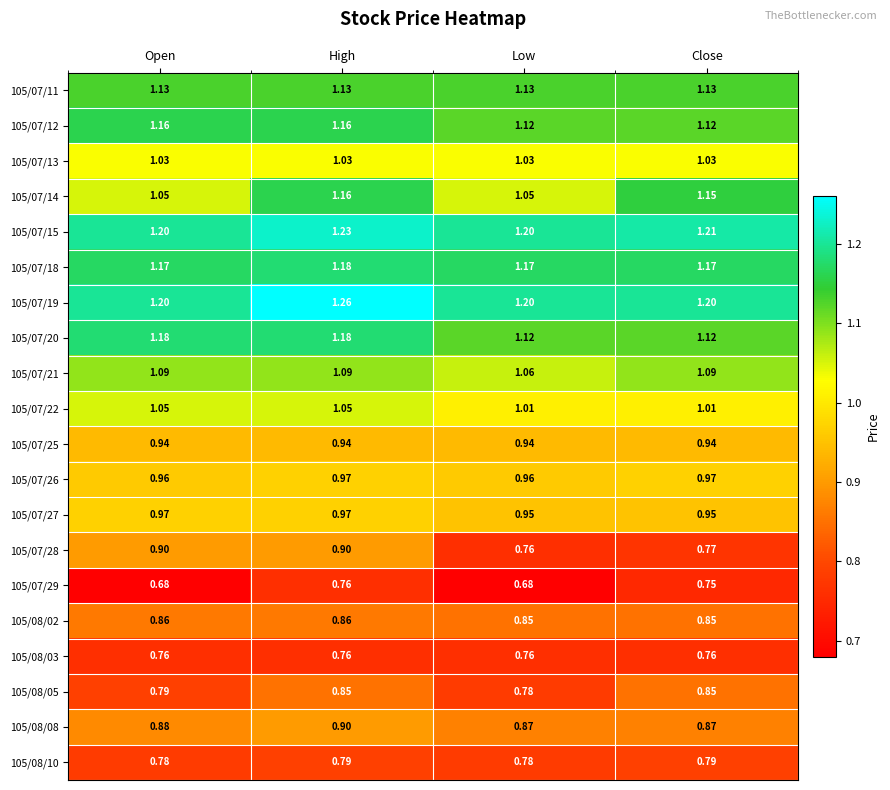

Which series has the largest total across all categories?

105/07/19